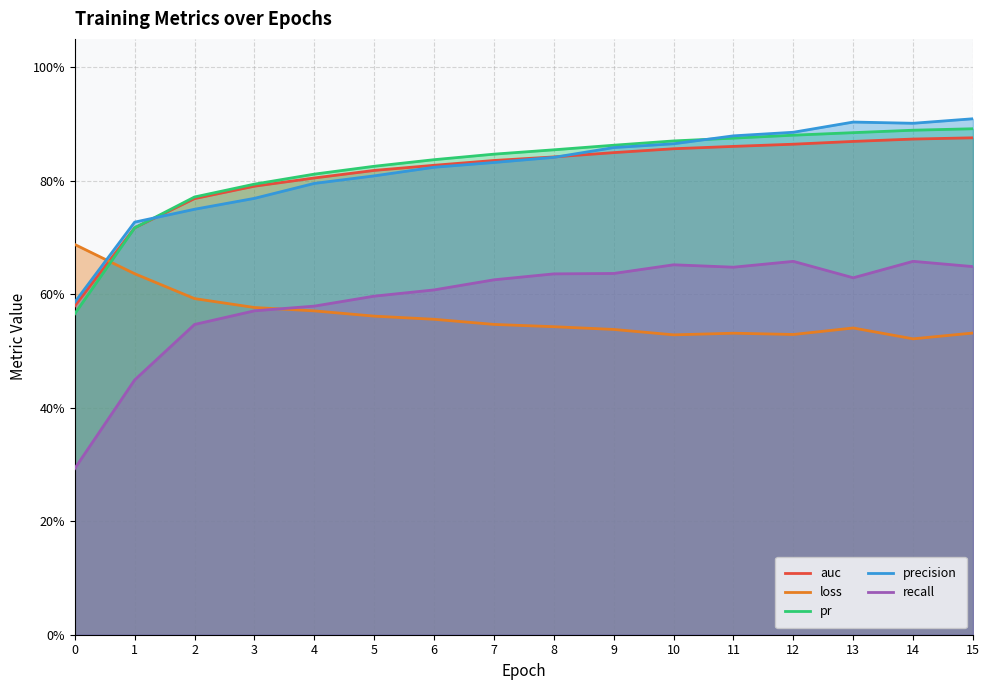

Between 8 and 5, which is larger?

8